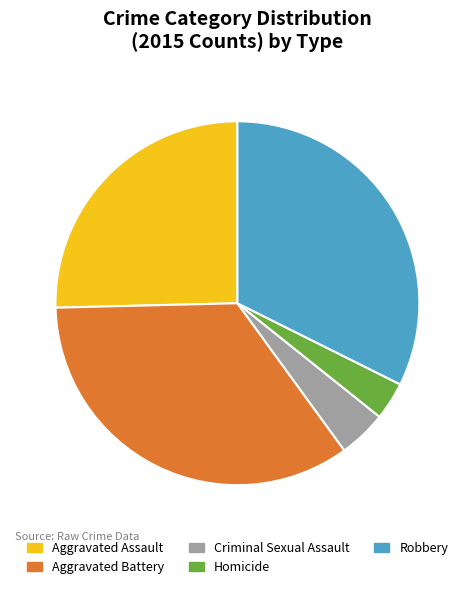

Is it true that Aggravated Battery is 35% of the pie?

True